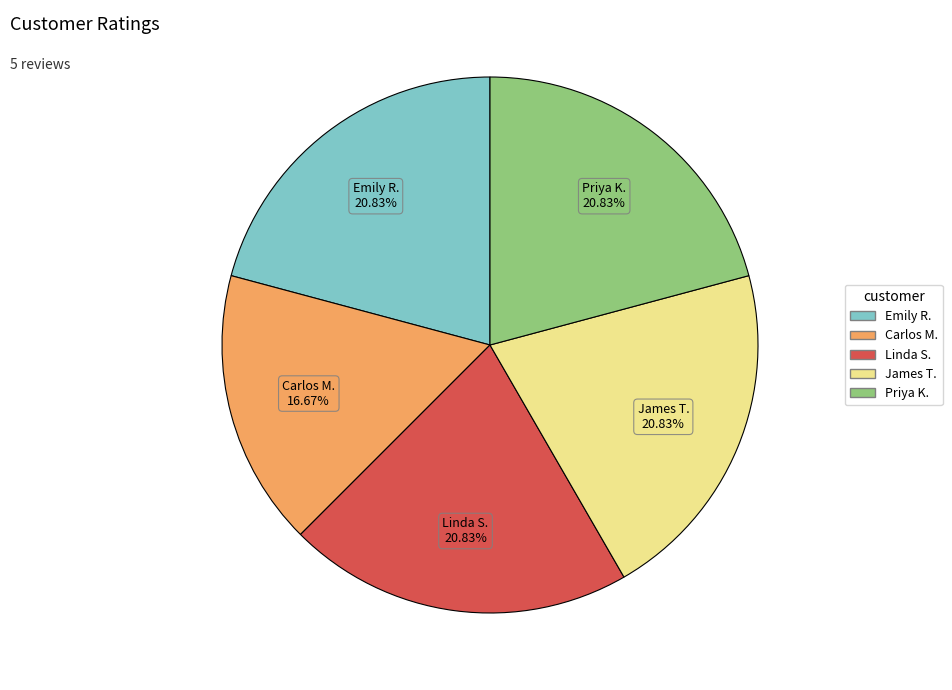

How many slices are in this pie chart?

5